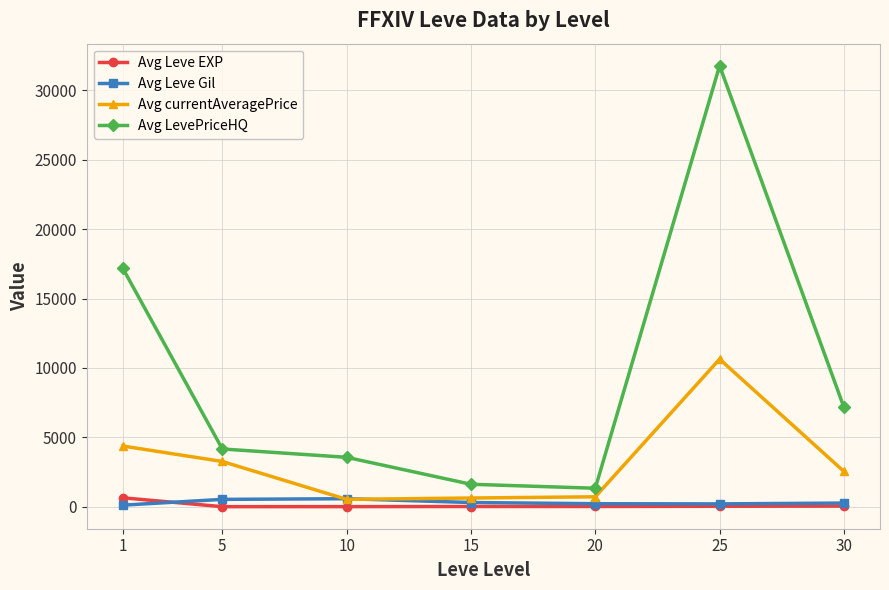

How many data points in Avg currentAveragePrice are less than 2540?

3